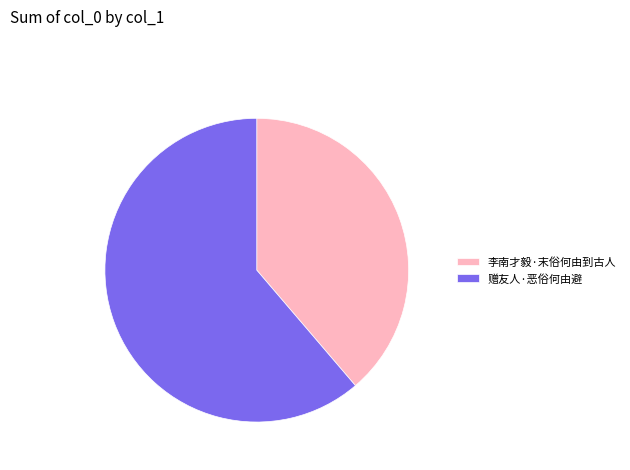

What is the smallest slice in the pie chart?

李南才毅·末俗何由到古人